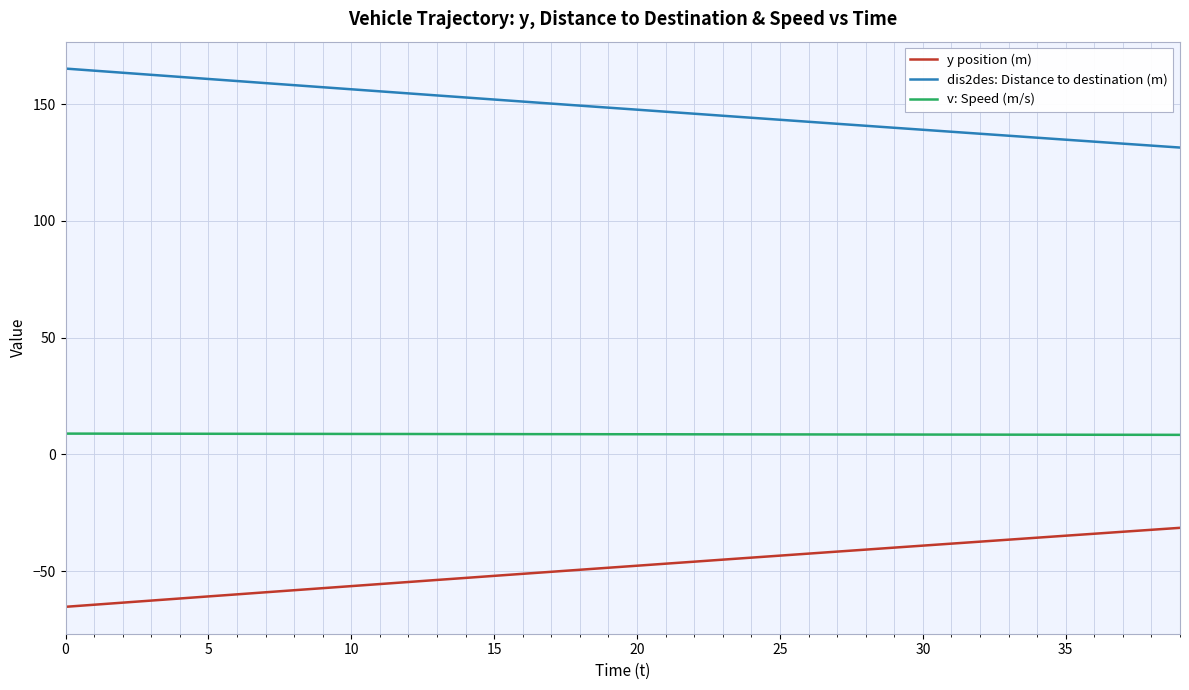

True or false: v: Speed (m/s) and dis2des: Distance to destination (m) intersect in this chart.

False